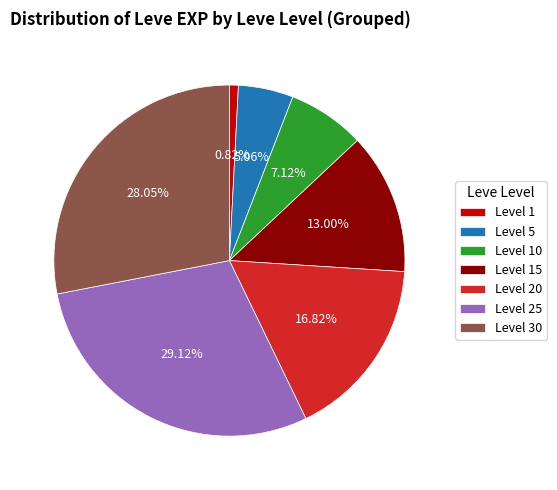

What is the ratio of the value at Level 25 to the value at Level 30?

1.0